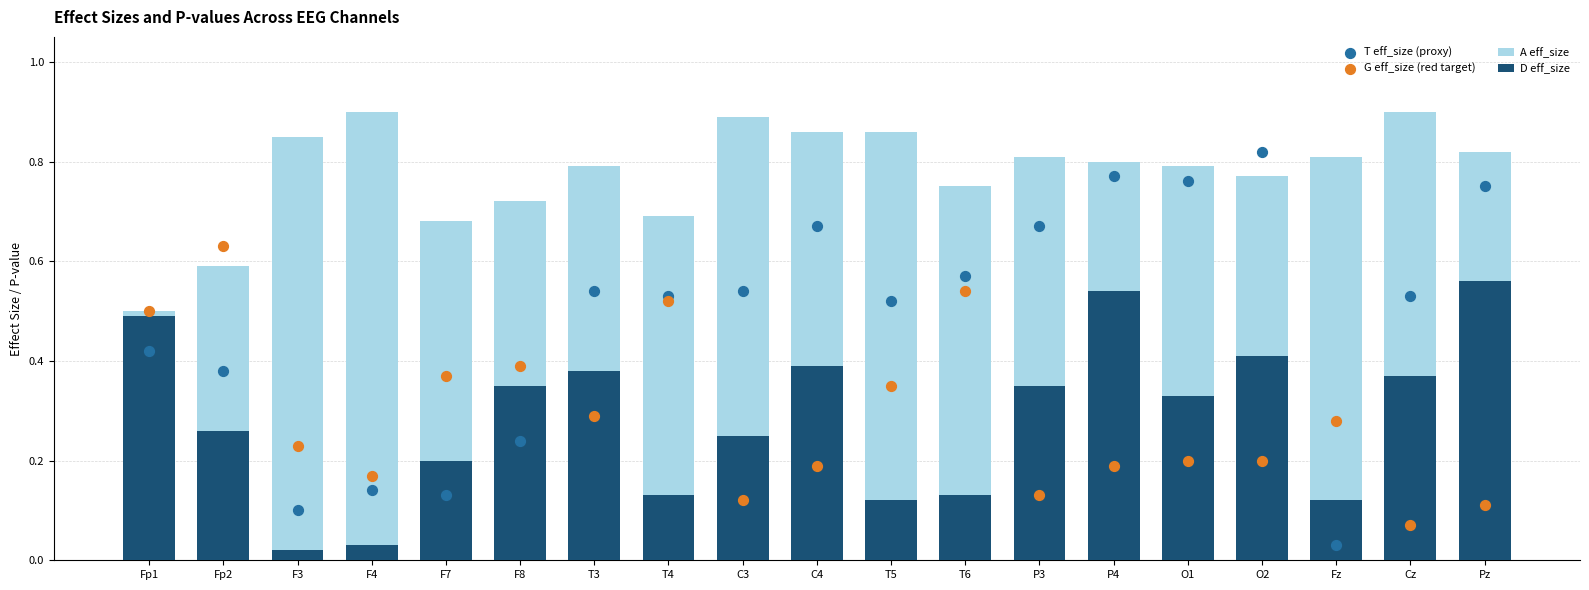

At how many categories does at least one series exceed 0?

19